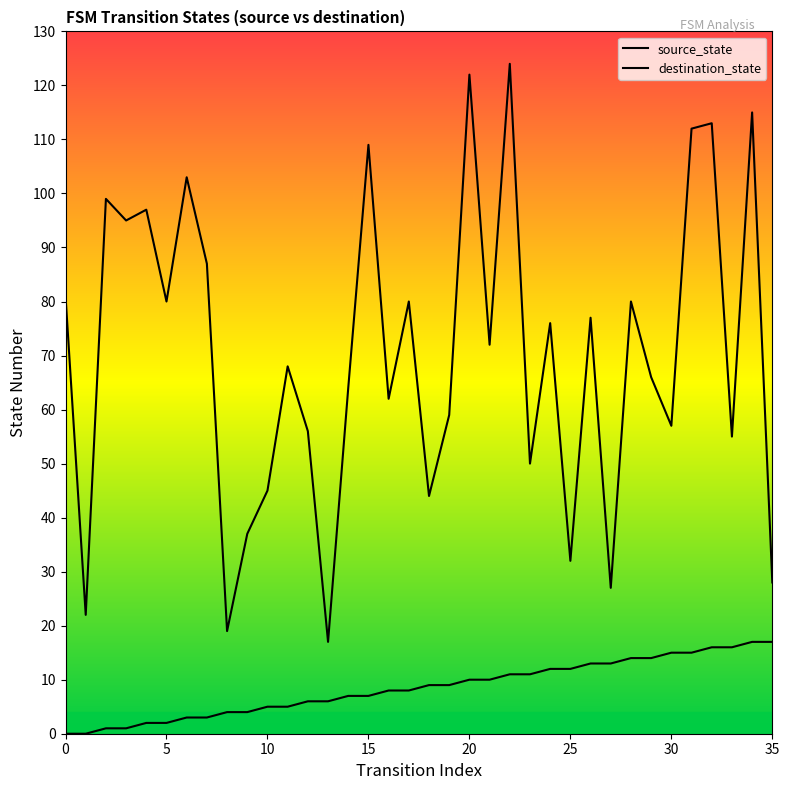

What is the label of the 31st point from the left?

30